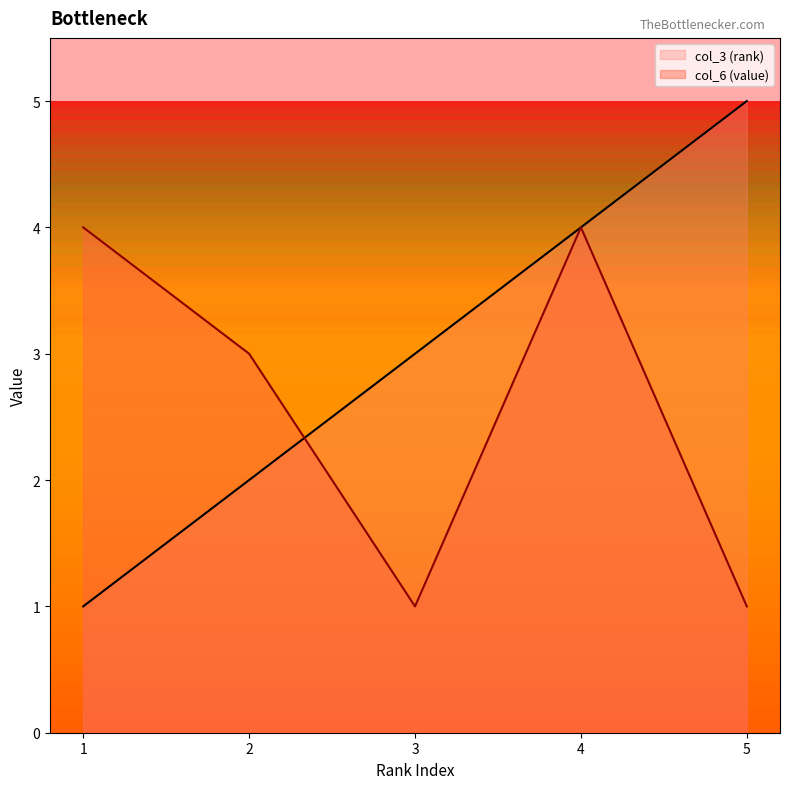

What is the sum of all col_6 (value) values?

13